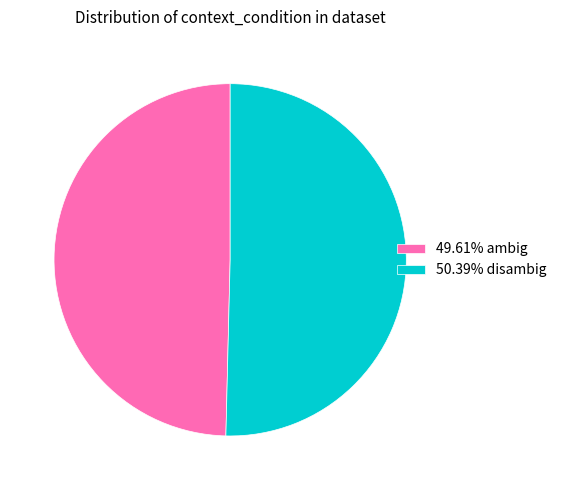

Is there a majority slice in this chart?

Yes